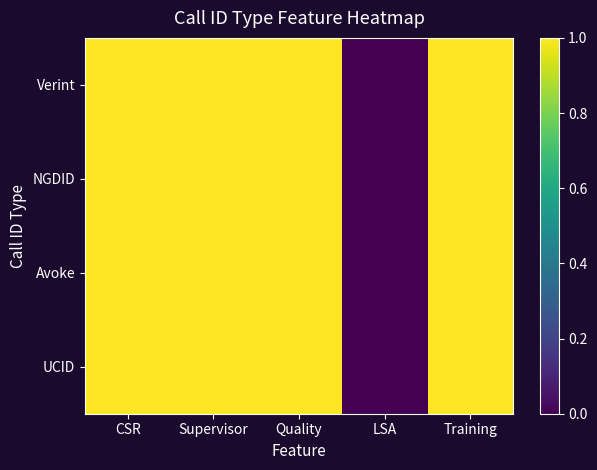

Reading right to left, transcribe all the data shown in this chart.

Verint: Training=1	LSA=0	Quality=1	Supervisor=1	CSR=1
NGDID: Training=1	LSA=0	Quality=1	Supervisor=1	CSR=1
Avoke: Training=1	LSA=0	Quality=1	Supervisor=1	CSR=1
UCID: Training=1	LSA=0	Quality=1	Supervisor=1	CSR=1